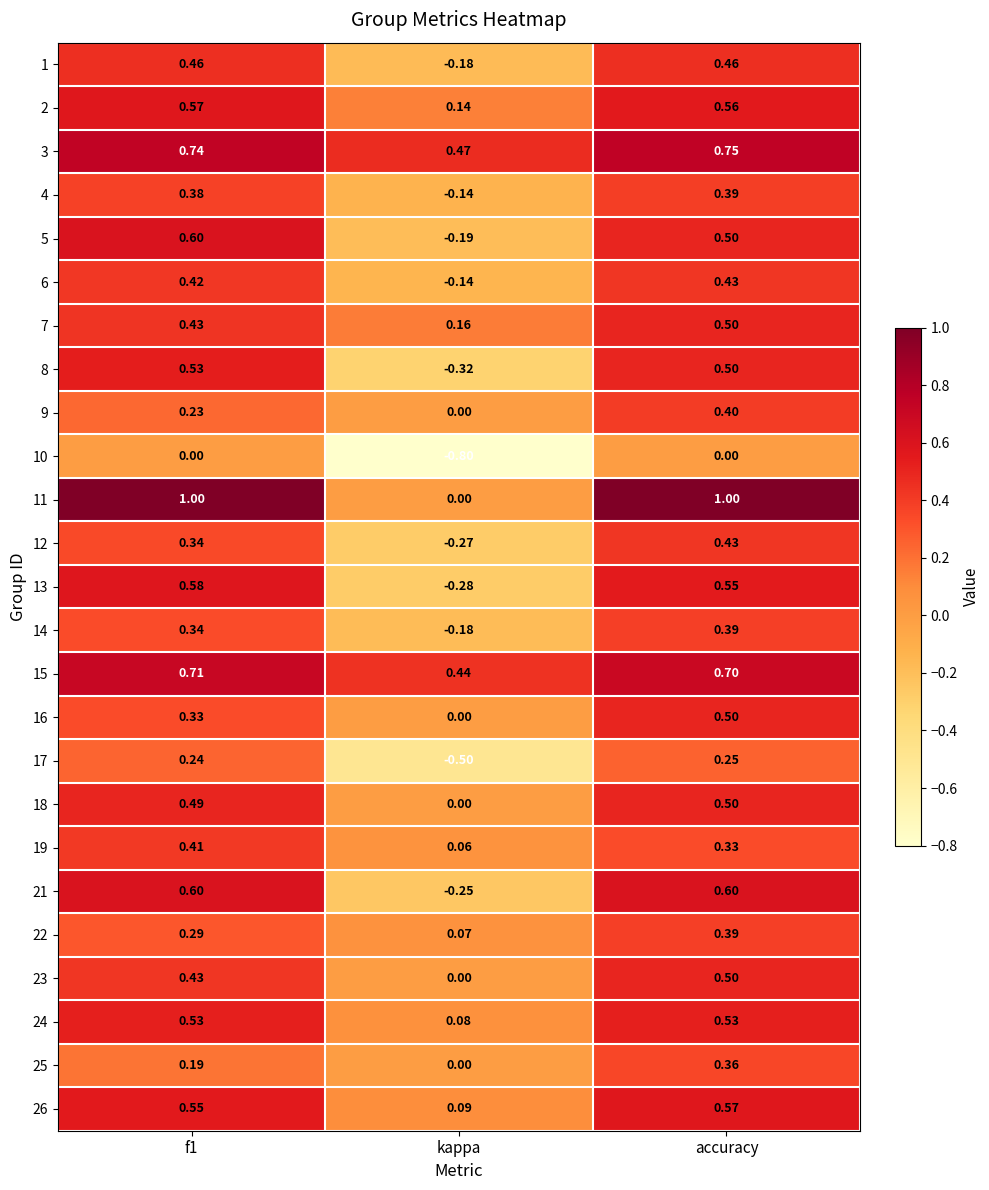

At which category is the sum across all series the highest?

accuracy